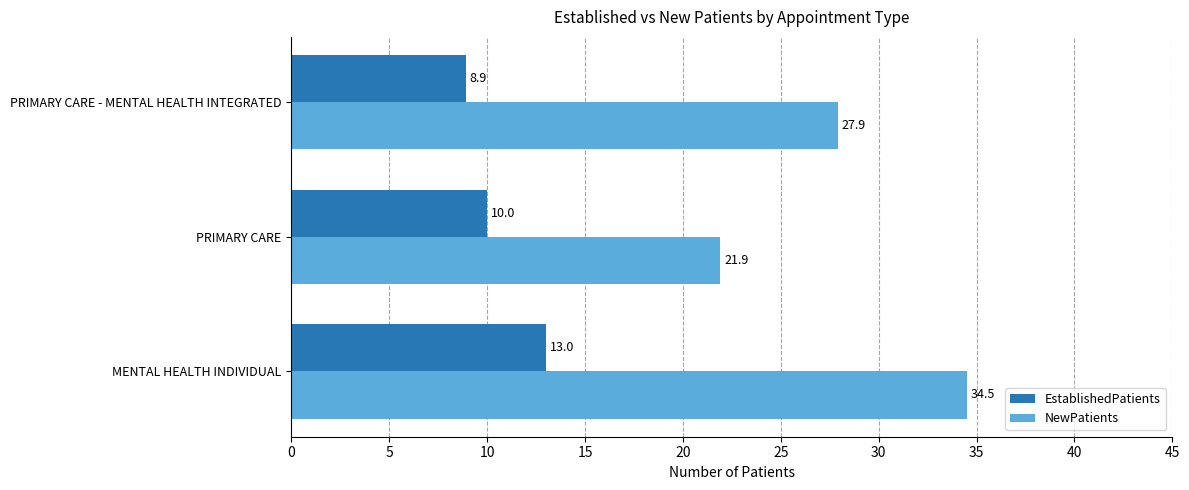

List the labels in order of NewPatients value, largest first.

MENTAL HEALTH INDIVIDUAL, PRIMARY CARE - MENTAL HEALTH INTEGRATED, PRIMARY CARE